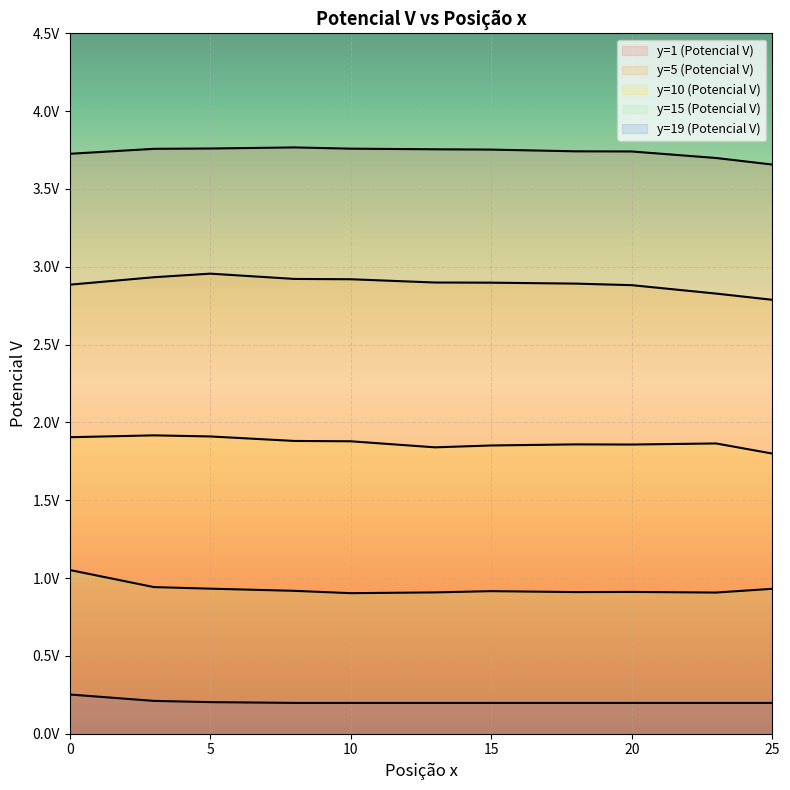

What is the difference between the highest and lowest values at 25?

3.5